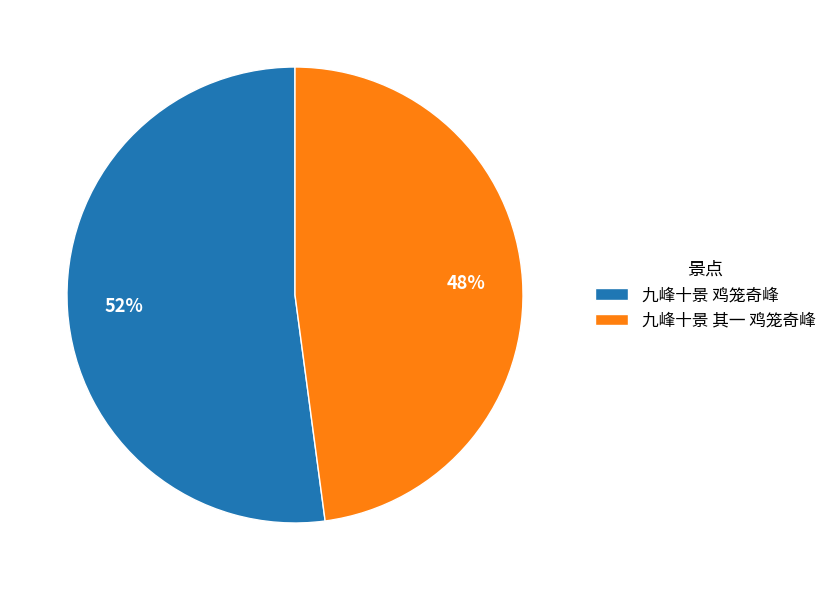

True or false: 九峰十景 鸡笼奇峰 accounts for 52% of the total.

True